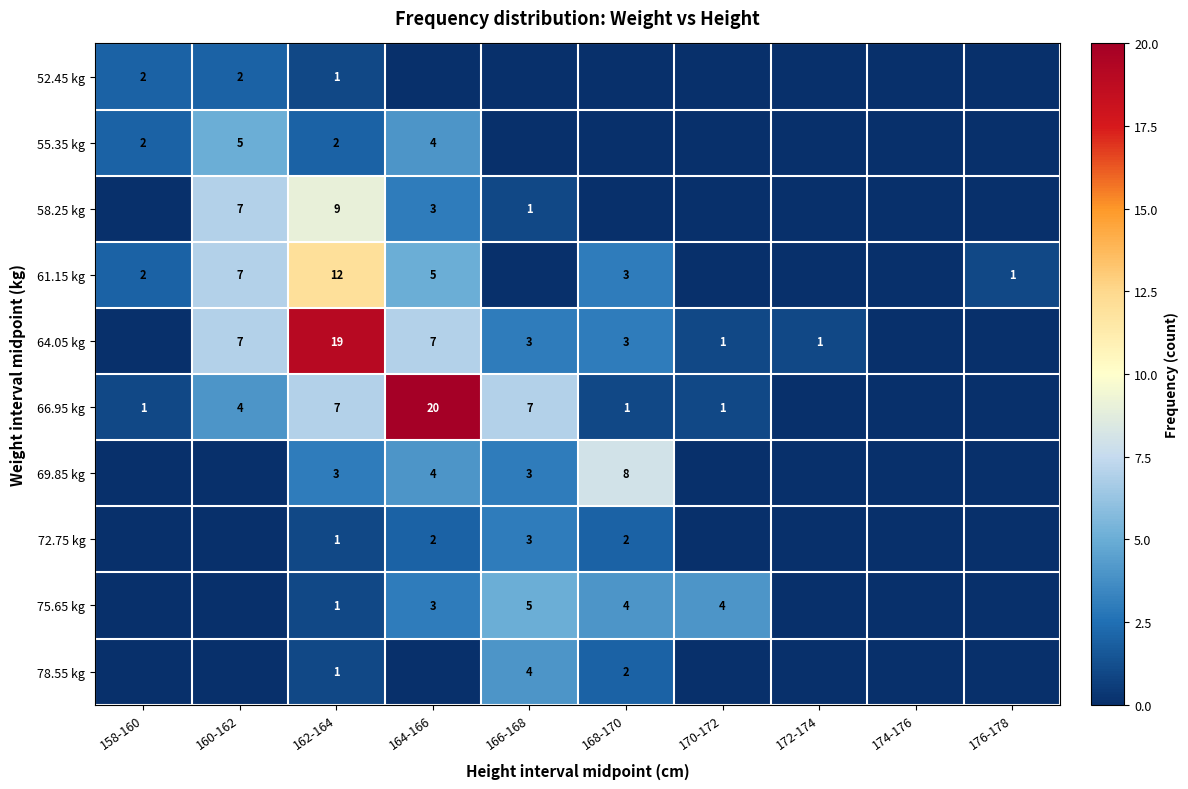

The 64.05 kg series shows 2 at 172-174. True or false?

False